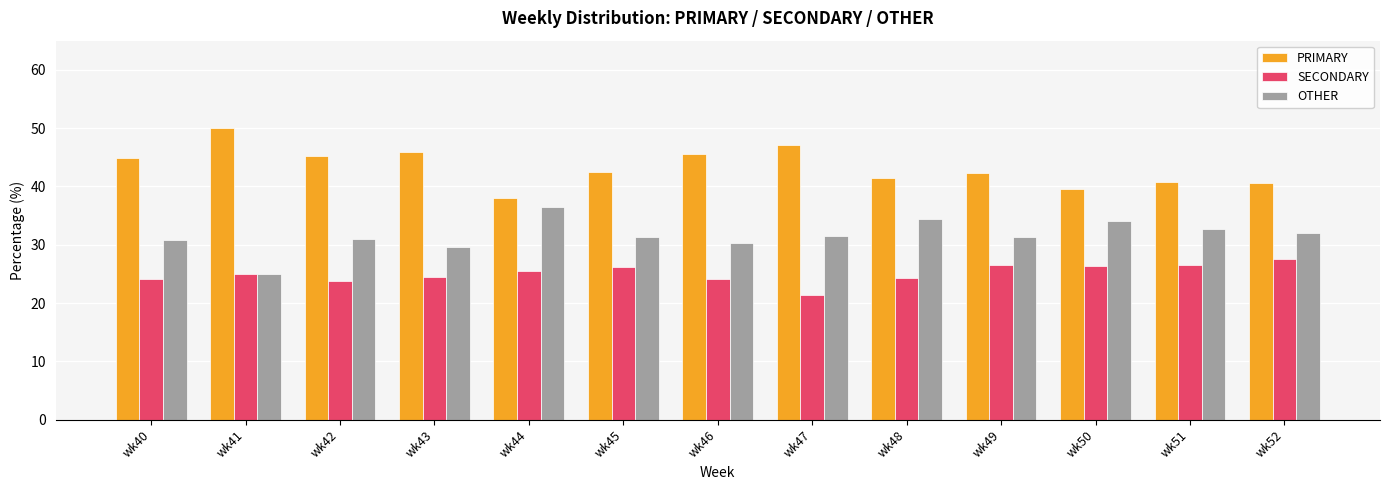

List the series in order of their peak value, highest first.

PRIMARY, OTHER, SECONDARY